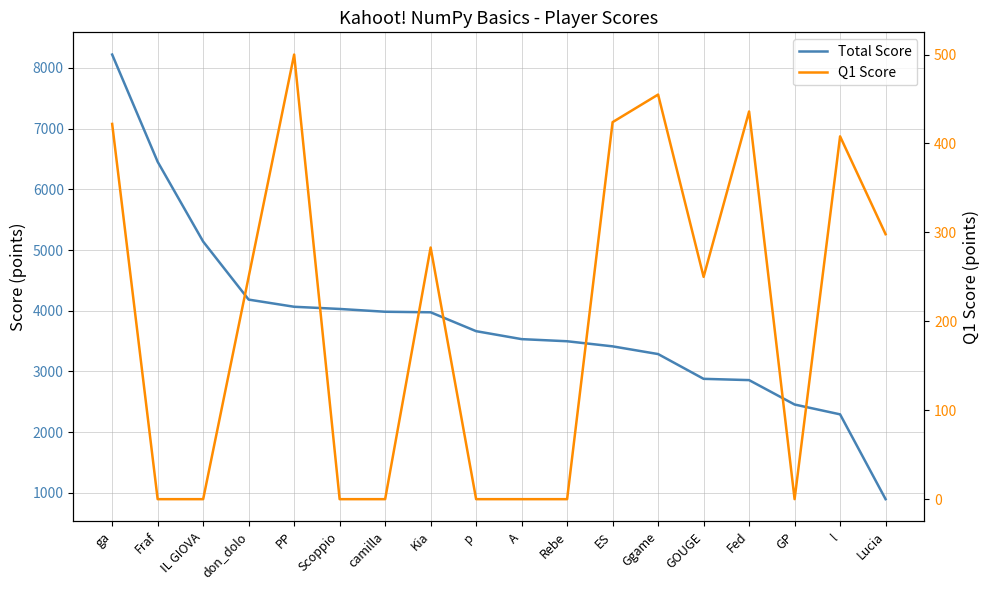

True or false: Total Score has more than 1 points higher than both neighbors.

False